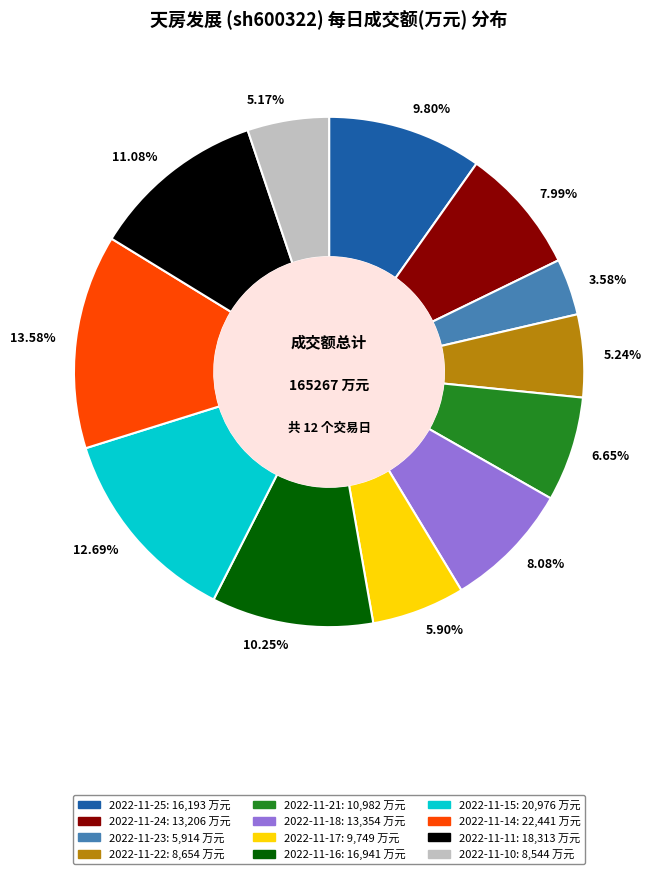

Approximately how many times larger is the value at 7.99% compared to 13.58%?

0.6